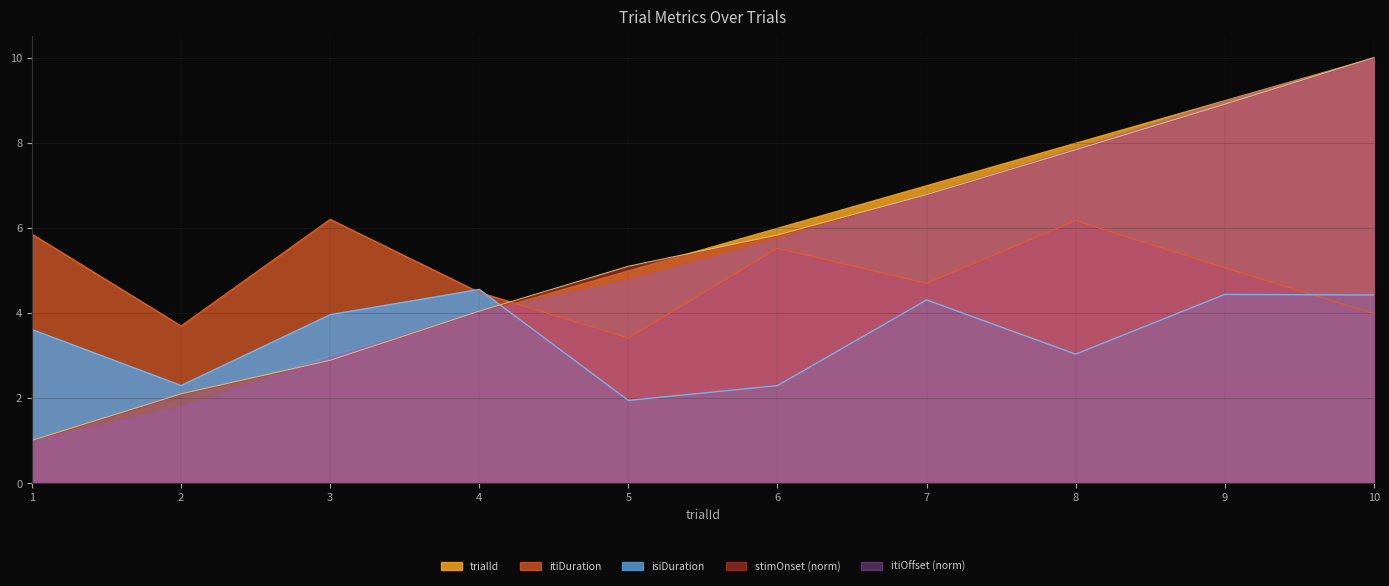

Rank the categories by itiOffset (norm) value from highest to lowest.

10, 9, 8, 7, 6, 5, 4, 3, 2, 1